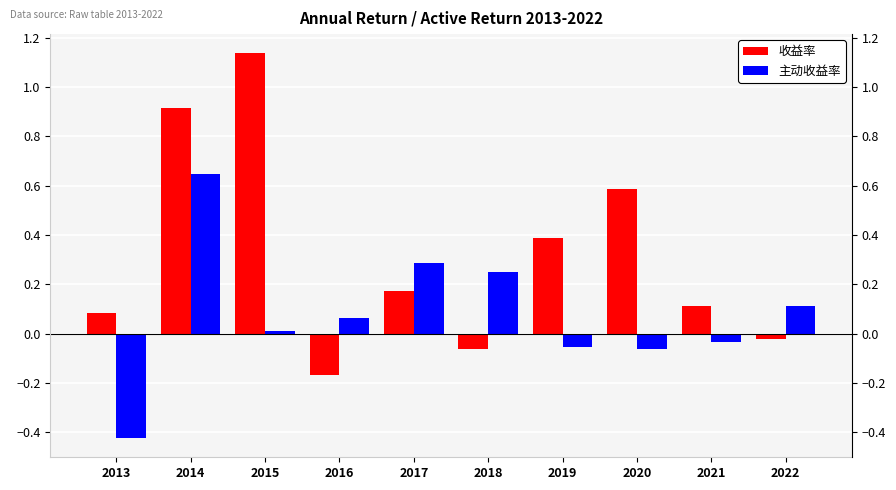

Reading right to left, transcribe all the data shown in this chart.

收益率: -0.0	0.1	0.6	0.4	-0.1	0.2	-0.2	1.1	0.9	0.1
主动收益率: 0.1	-0.0	-0.1	-0.1	0.2	0.3	0.1	0.0	0.6	-0.4